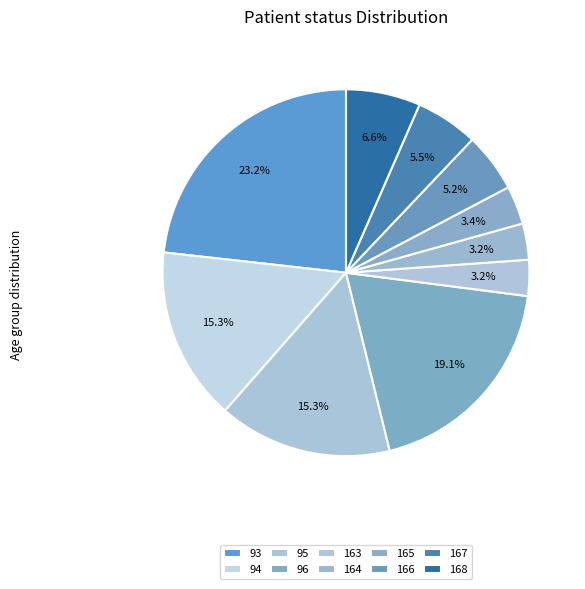

Is 165 the majority of the pie?

No